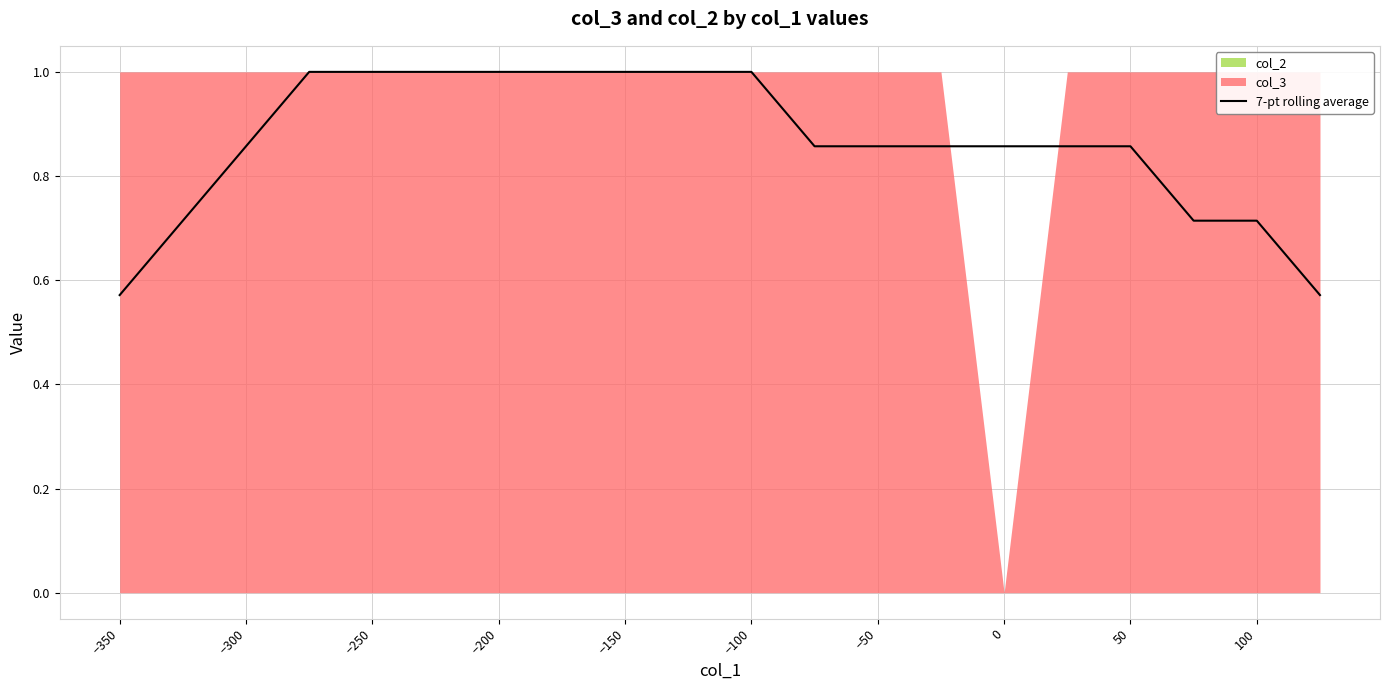

The 7-pt rolling average series shows 0.3 at −100. True or false?

False